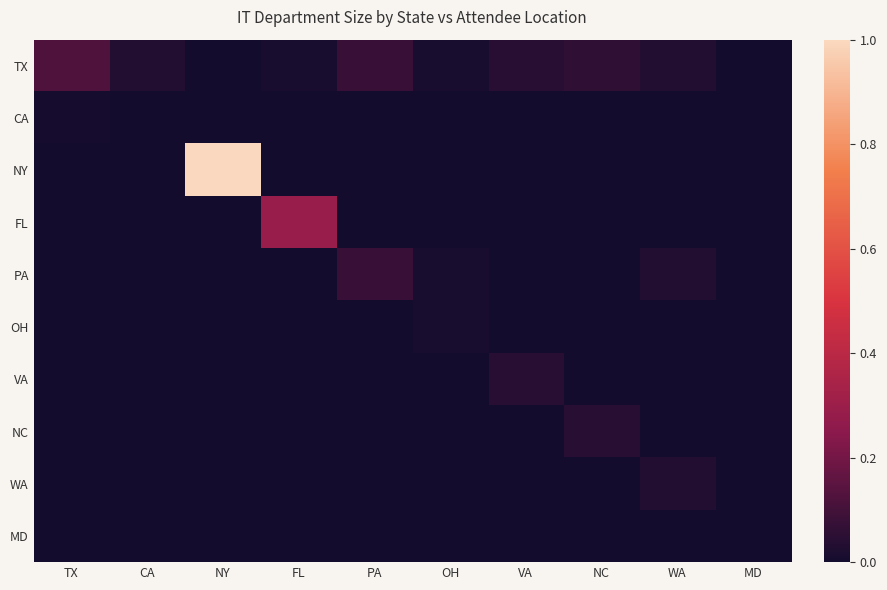

Count the number of categories in the chart.

10